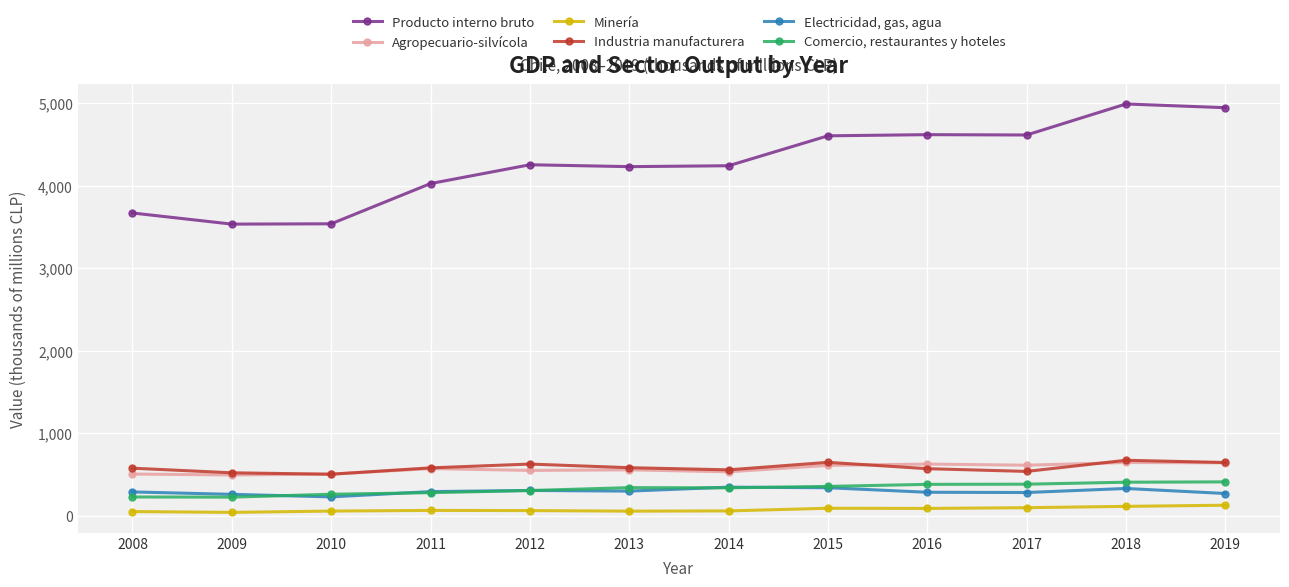

True or false: Comercio, restaurantes y hoteles has more than 0 interior local peaks.

True